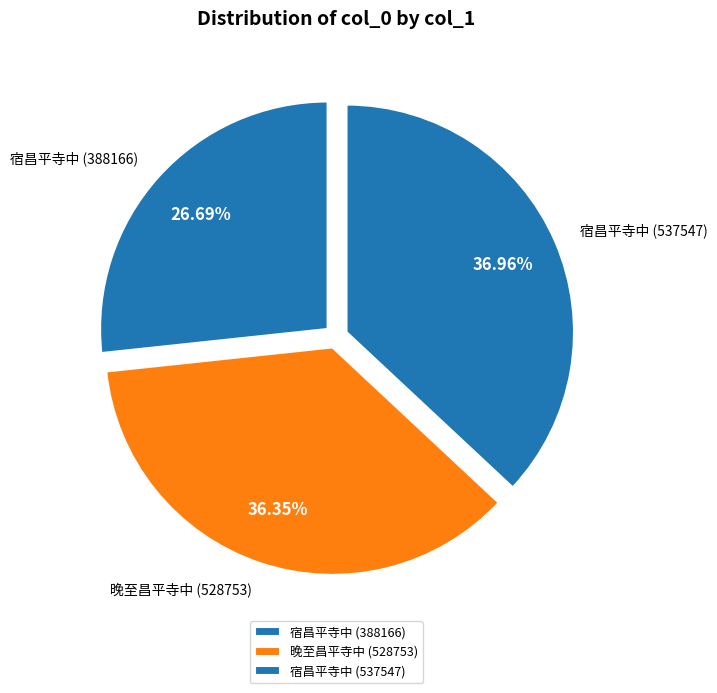

Is 晚至昌平寺中 (528753) the majority of the pie?

No